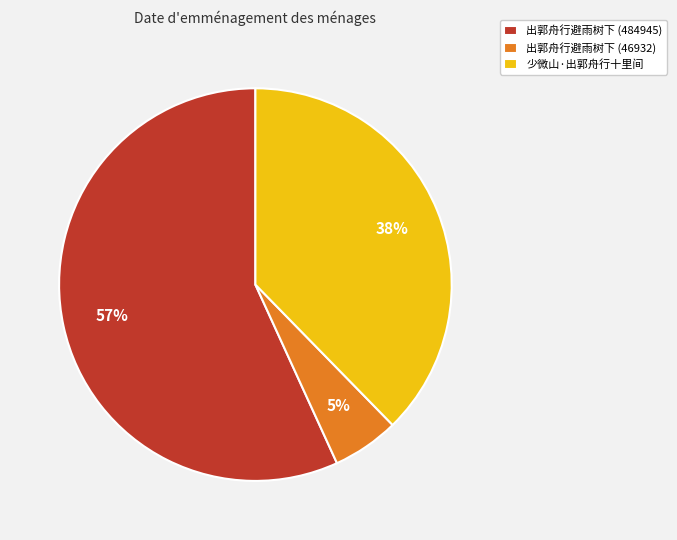

To the nearest percent, what portion does 少微山·出郭舟行十里间 represent?

38%